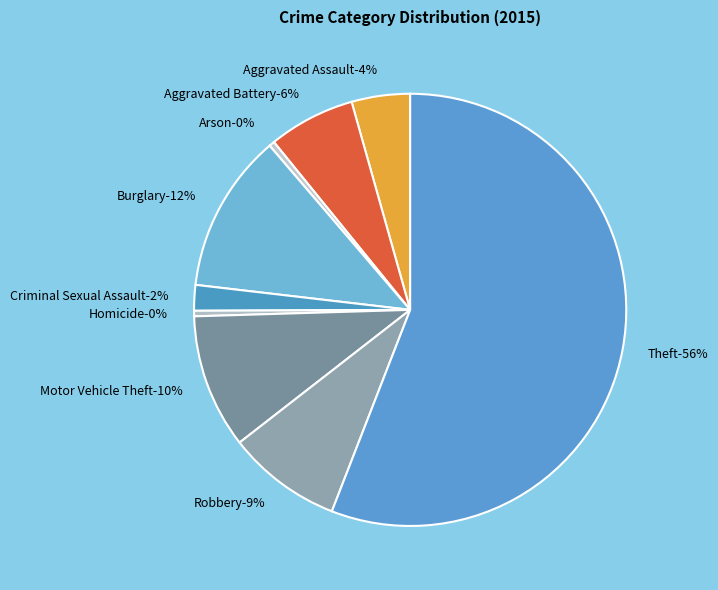

Rank the categories by value from lowest to highest.

Homicide, Arson, Criminal Sexual Assault, Aggravated Assault, Aggravated Battery, Robbery, Motor Vehicle Theft, Burglary, Theft